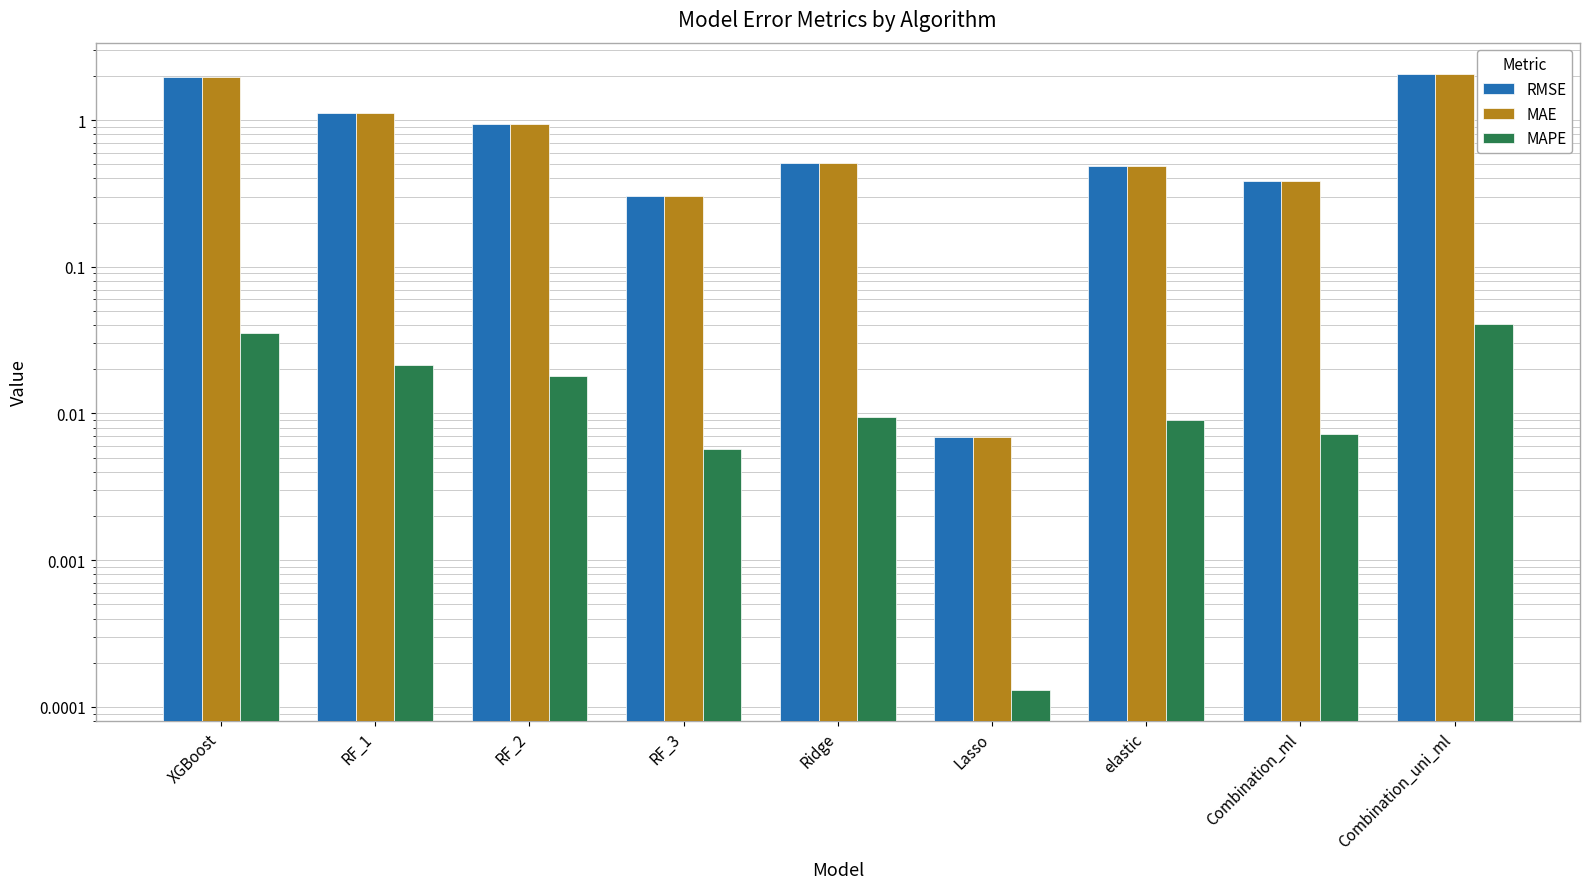

What position from the right is Ridge?

5